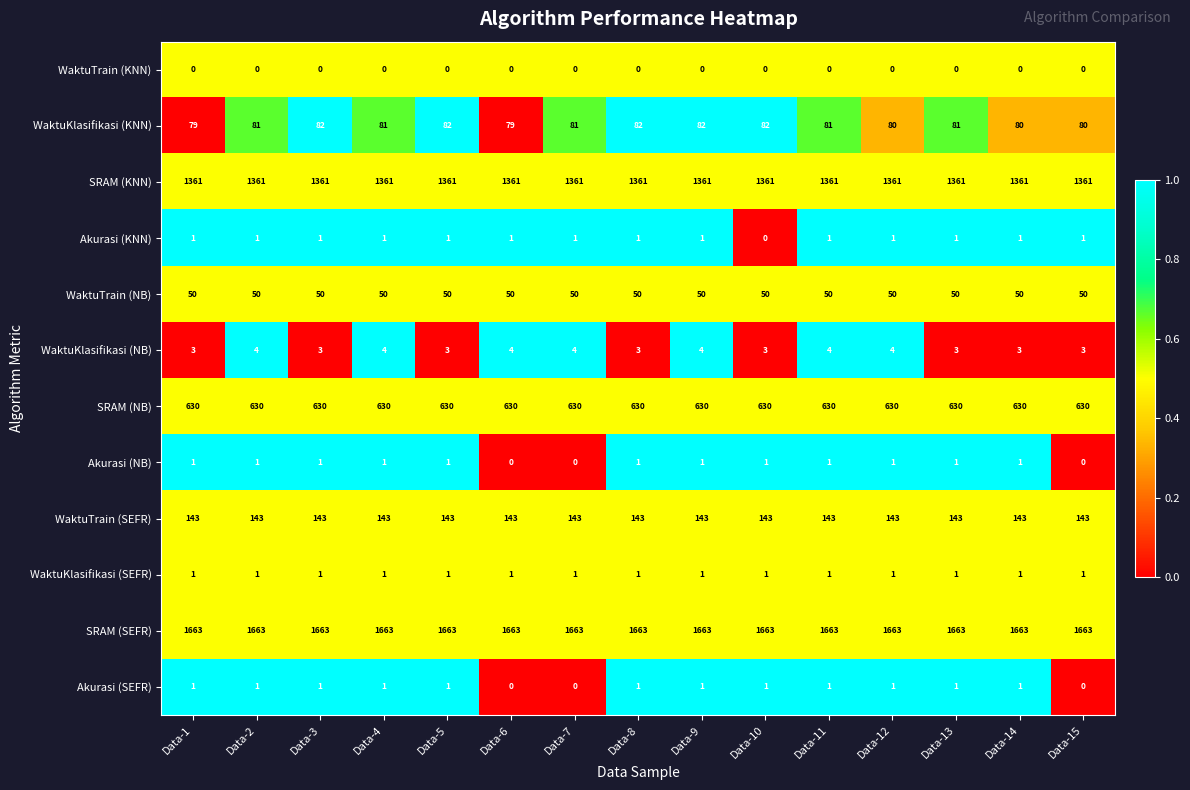

True or false: Akurasi (NB) has a value of 0 at Data-7.

True